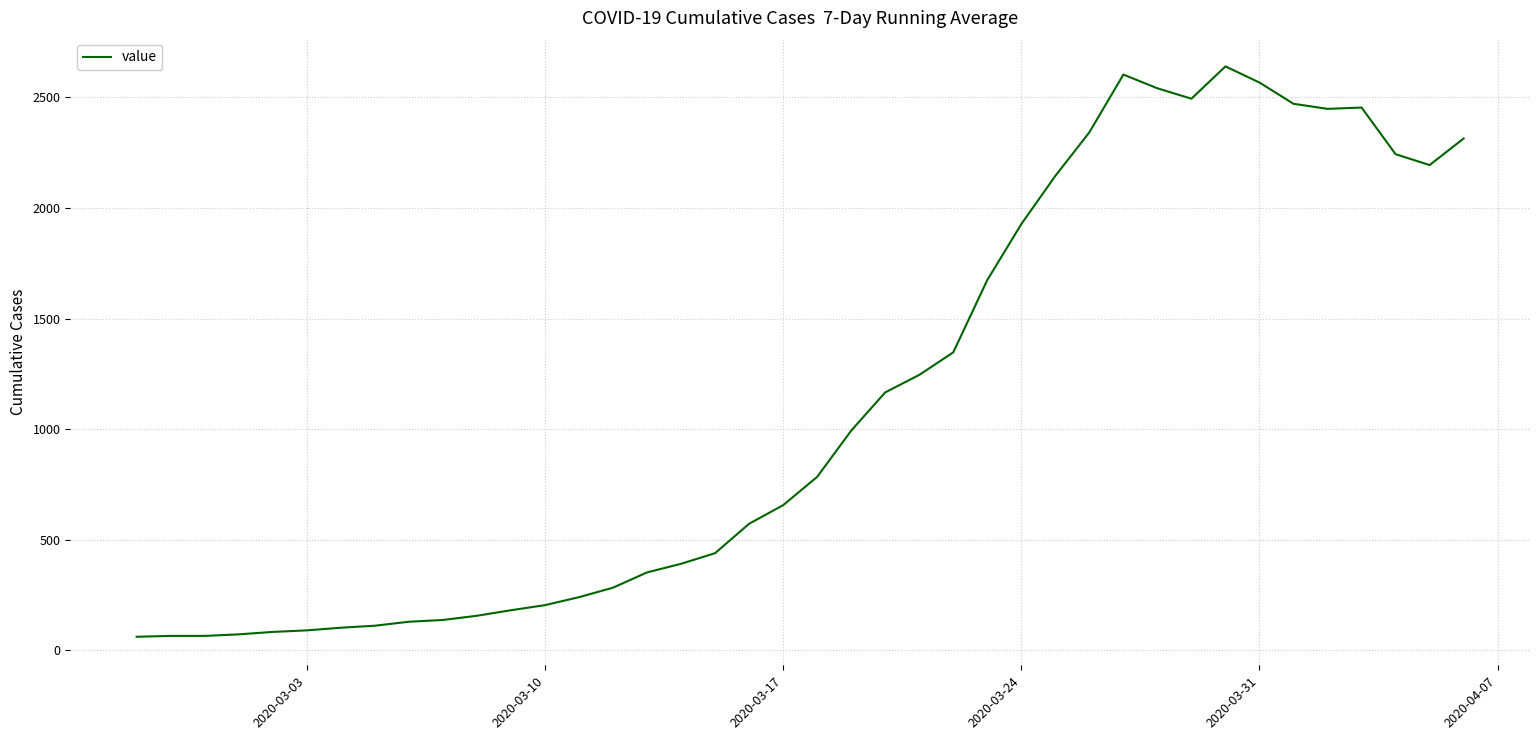

What is the greatest value displayed?

2640